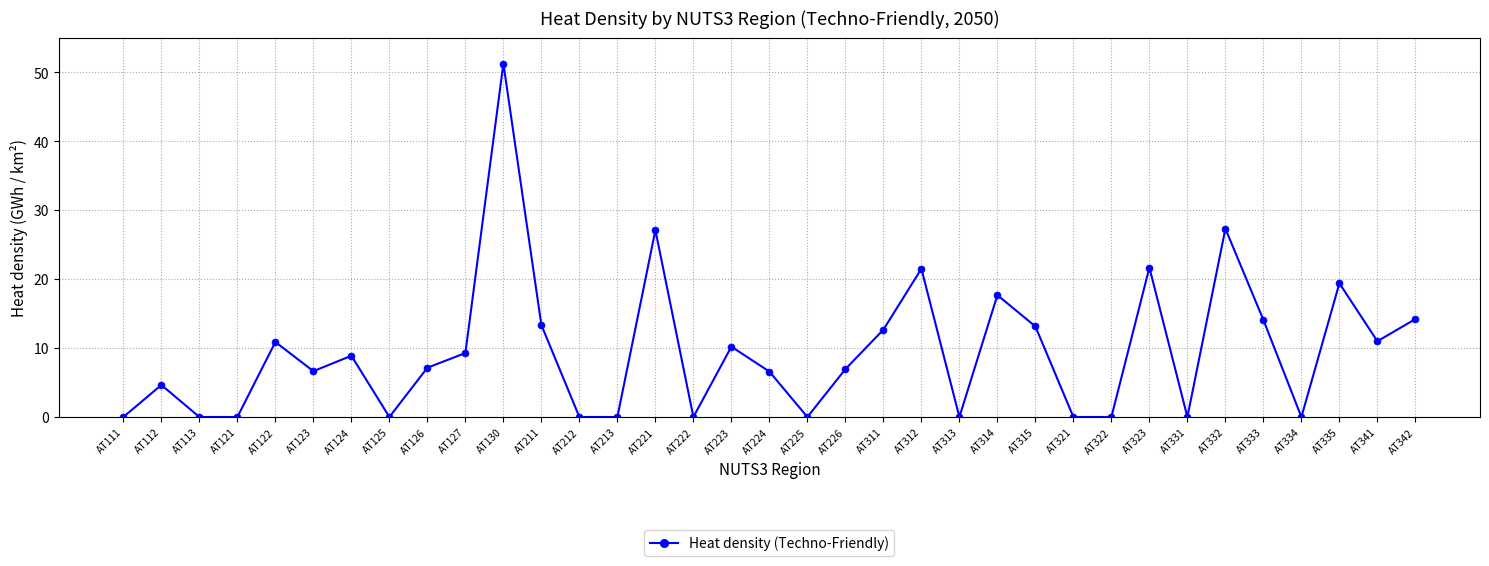

Count the number of categories in the chart.

35